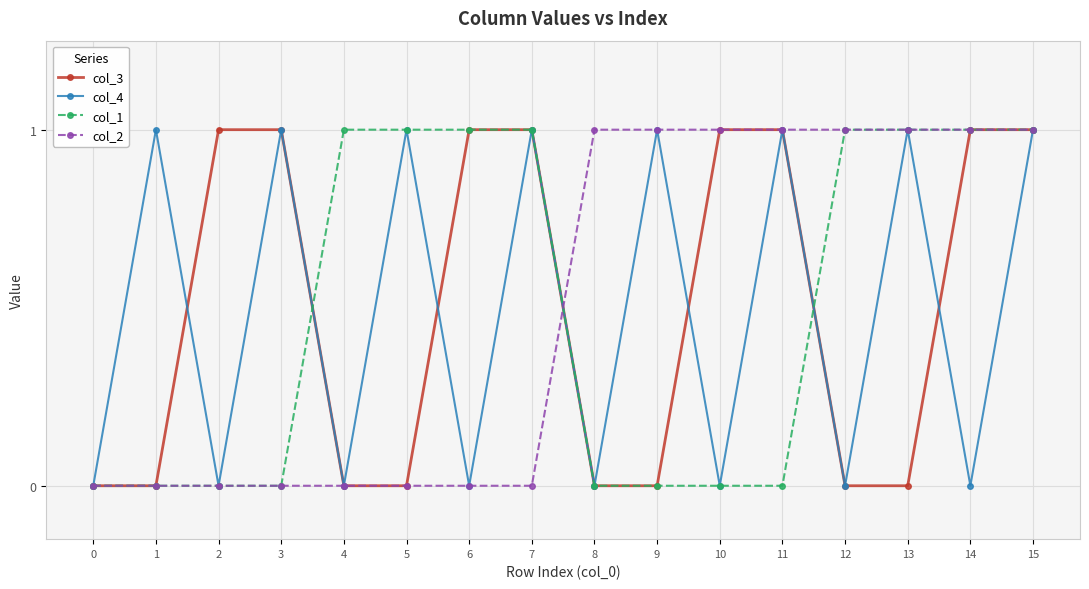

What is the total value across all series at 4?

1